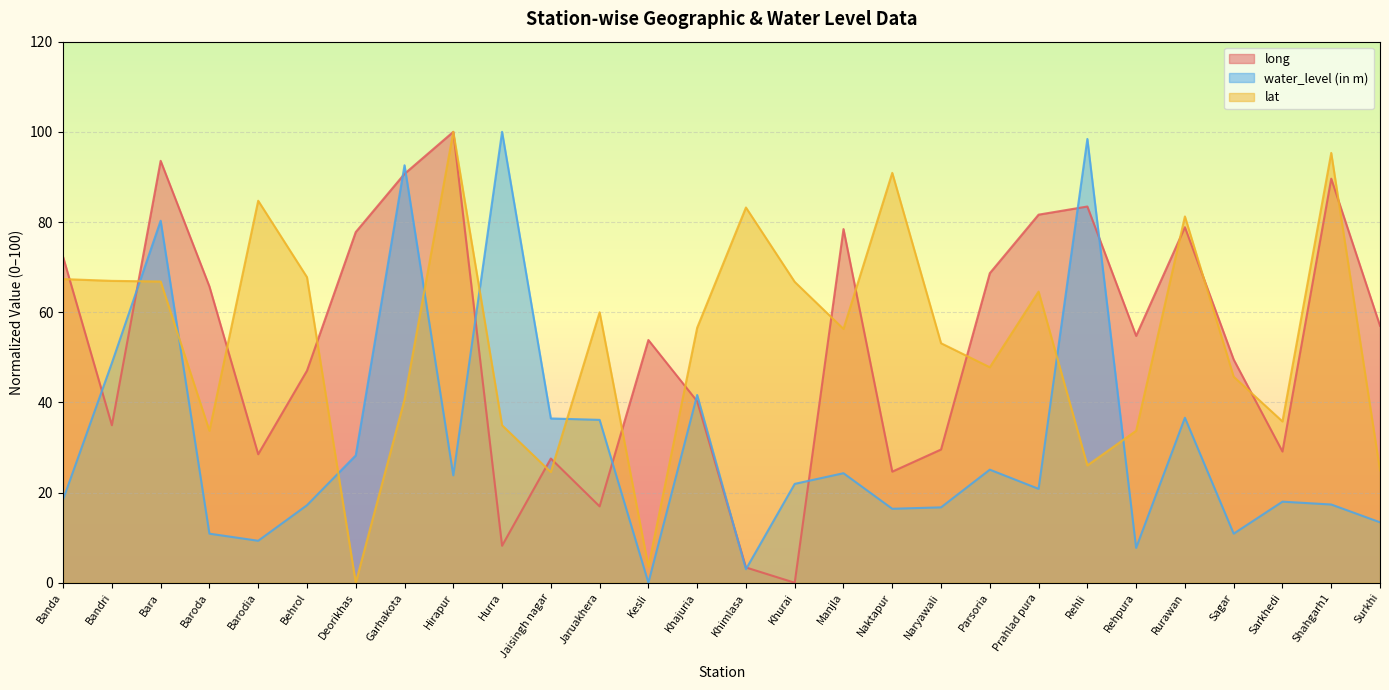

Rank the categories by water_level (in m) value from highest to lowest.

Hurra, Rehli, Garhakota, Bara, Bandri, Khajuria, Rurawan, Jaisingh nagar, Jaruakhera, Deorikhas, Parsoria, Manjla, Hirapur, Khurai, Prahlad pura, Banda, Sarkhedi, Shahgarh1, Behrol, Naryawali, Naktapur, Surkhi, Baroda, Sagar, Barodia, Rehpura, Khimlasa, Kesli